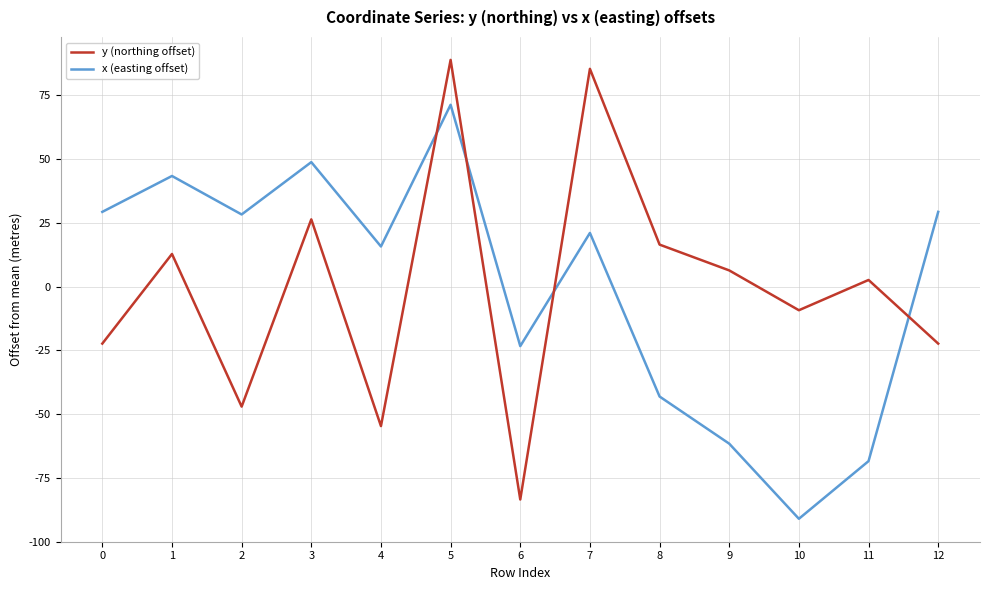

How many times do x (easting offset) and y (northing offset) cross each other?

4